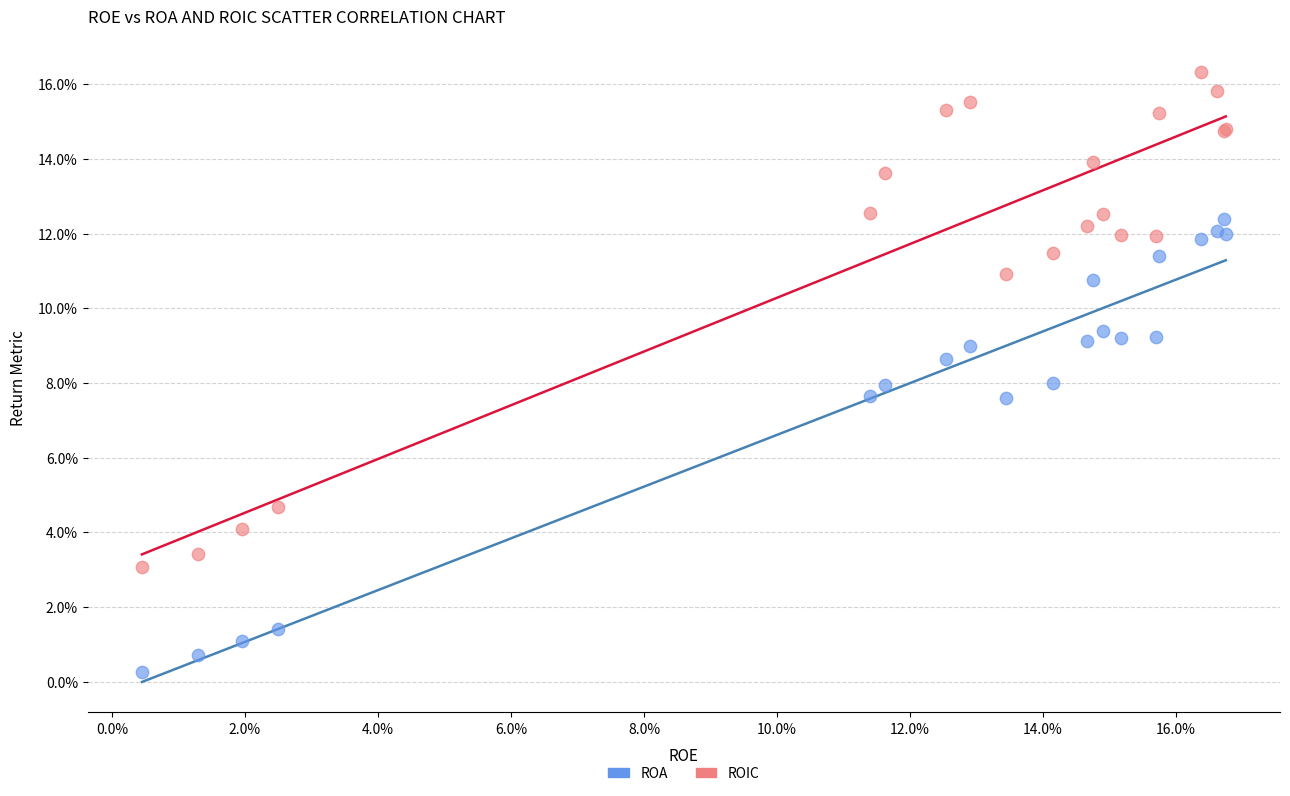

What are all the series names shown in the legend?

ROA, ROIC